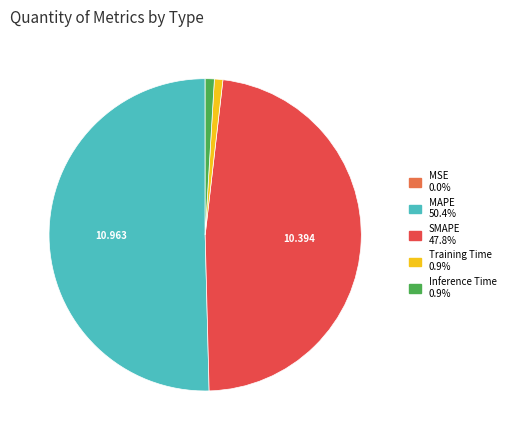

Combined, do MAPE and Inference Time account for over 50%?

Yes